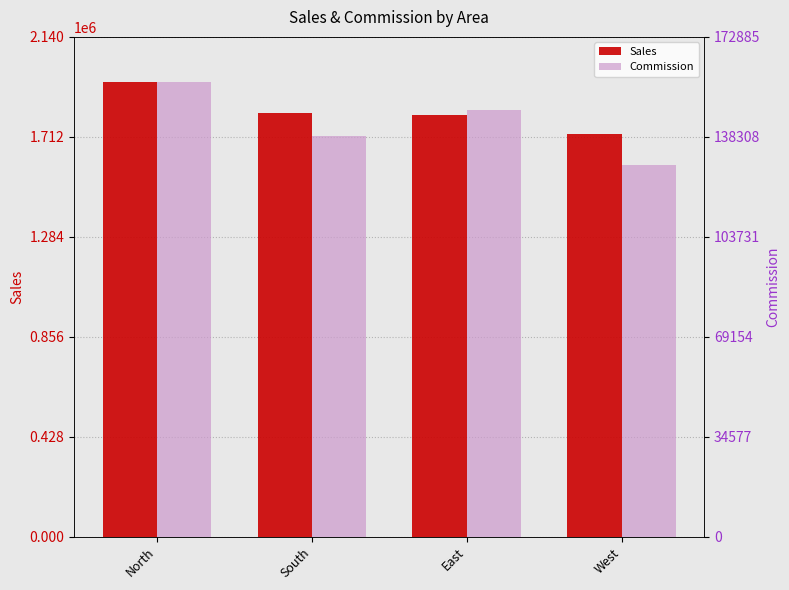

True or false: Commission has a value of 223616.9 at West.

False